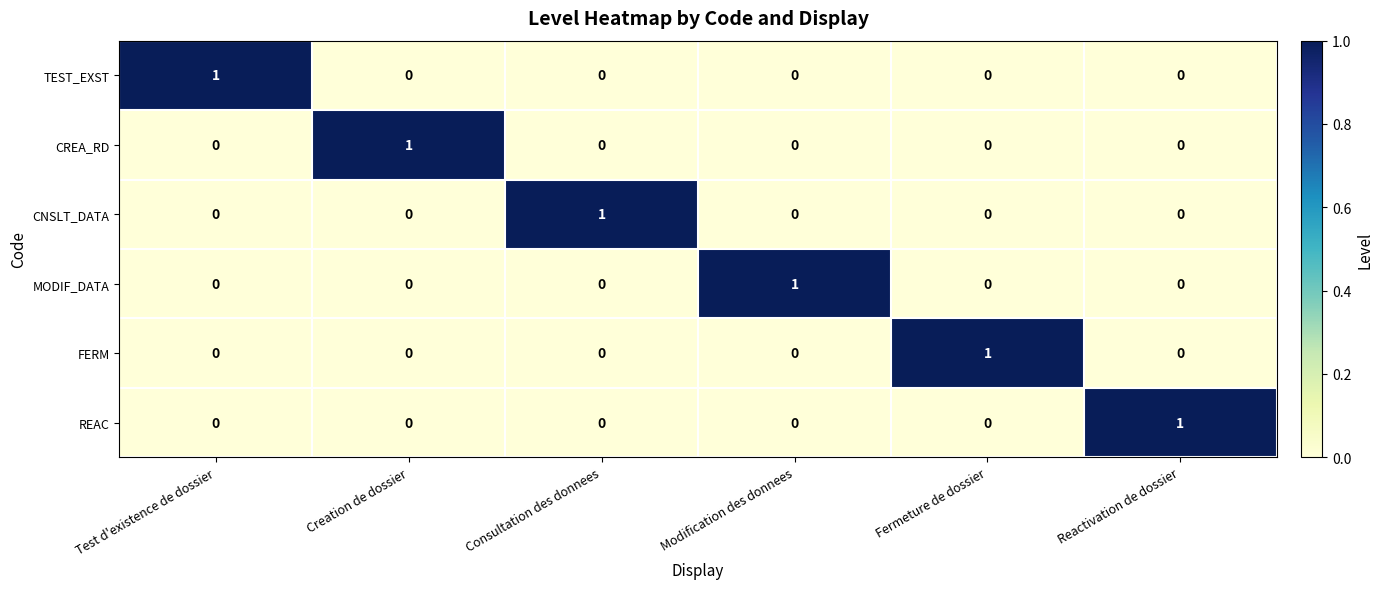

The value of CNSLT_DATA at Consultation des donnees is 2. True or false?

False